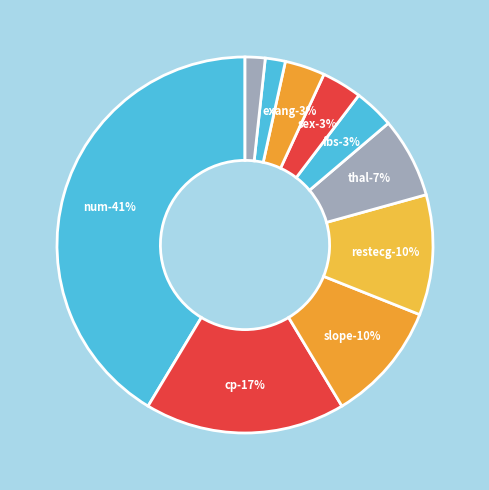

How many slices are in this pie chart?

10